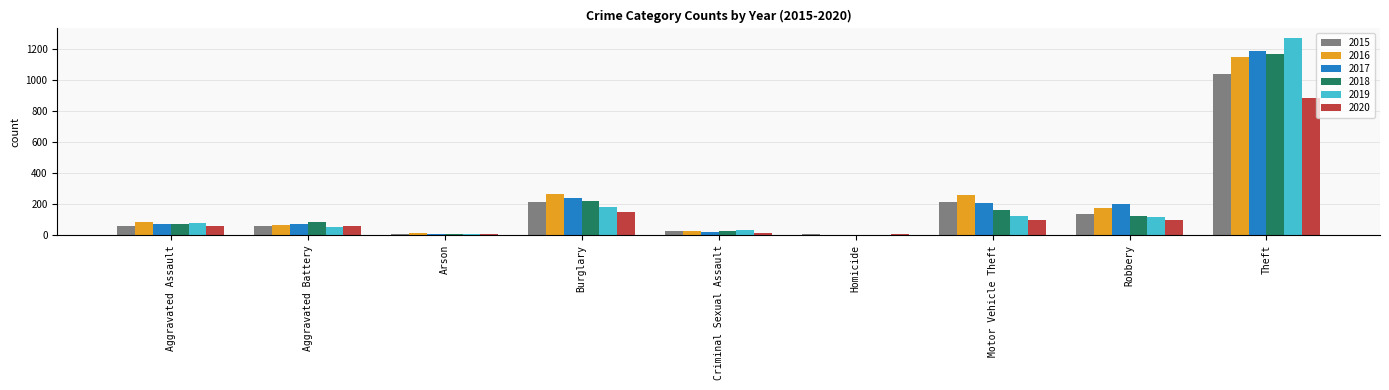

How many data points does each series have?

9